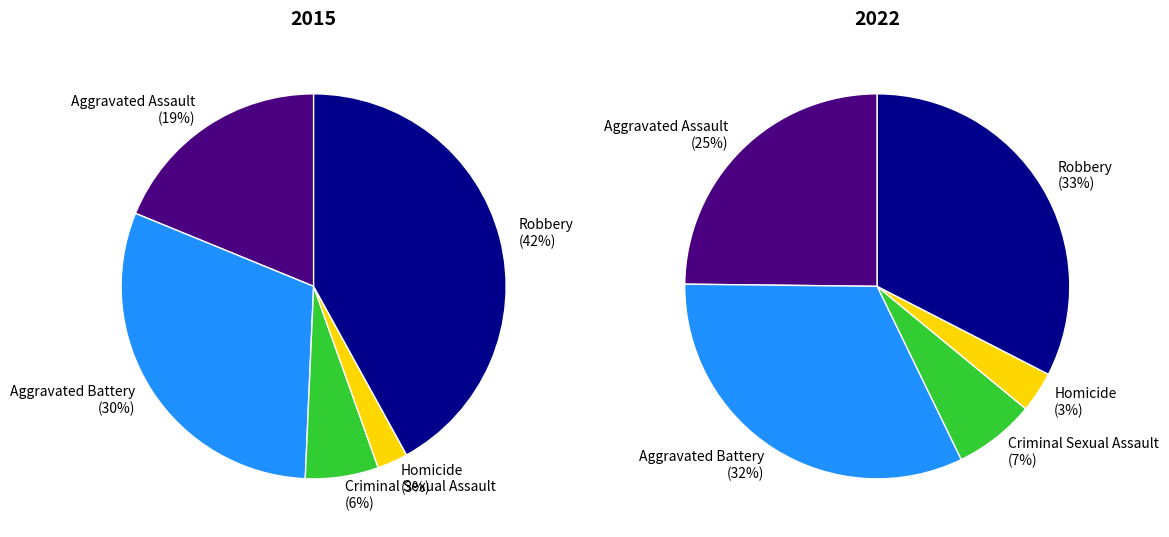

To the nearest percent, what is the average slice percentage?

20%